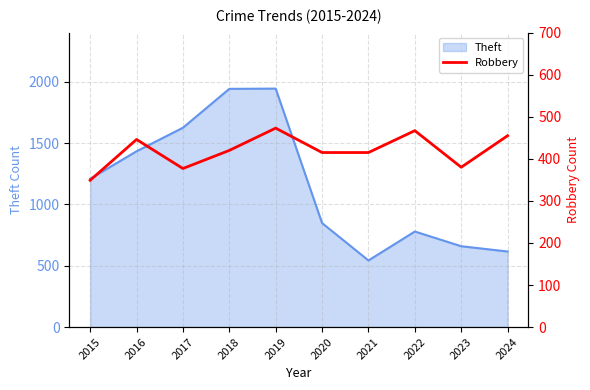

The Theft series shows 996 at 2023. True or false?

False